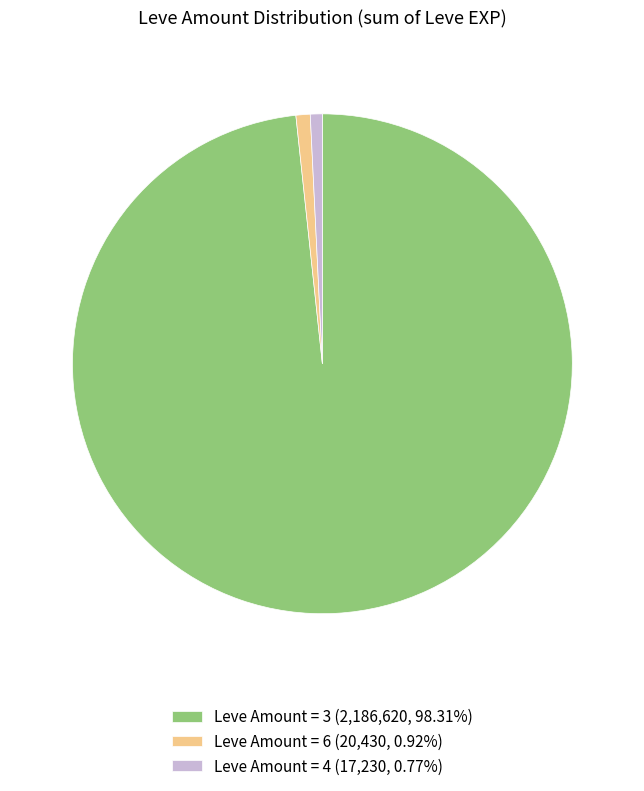

Does Leve Amount = 3 (2,186,620, 98.31%) account for over 50% of the chart?

Yes